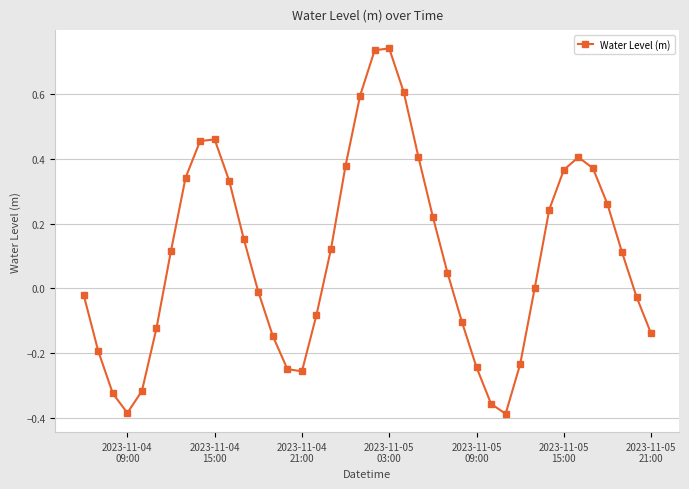

How many interior local peaks (higher than both neighbors) does the data have?

3